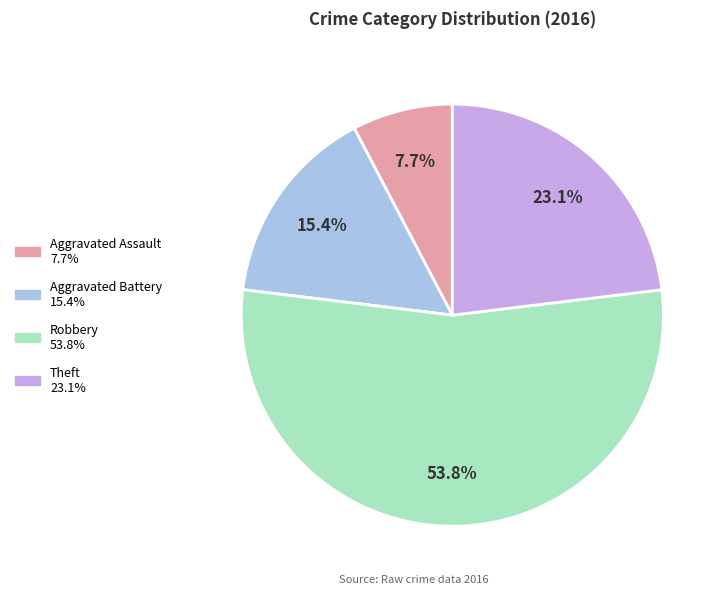

Is there any slice that represents more than half of the pie?

Yes